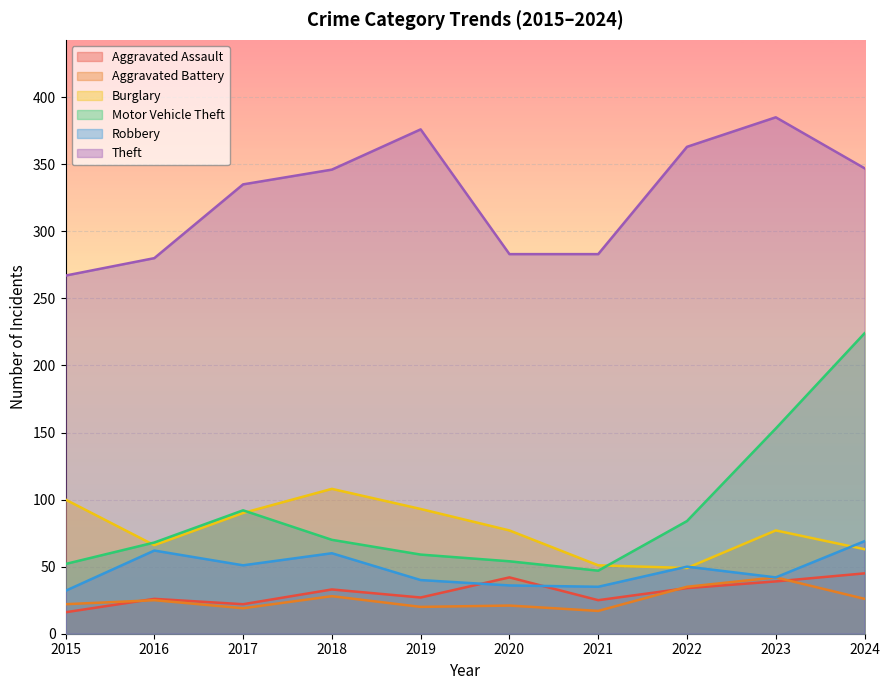

At how many categories does at least one series exceed 210?

10